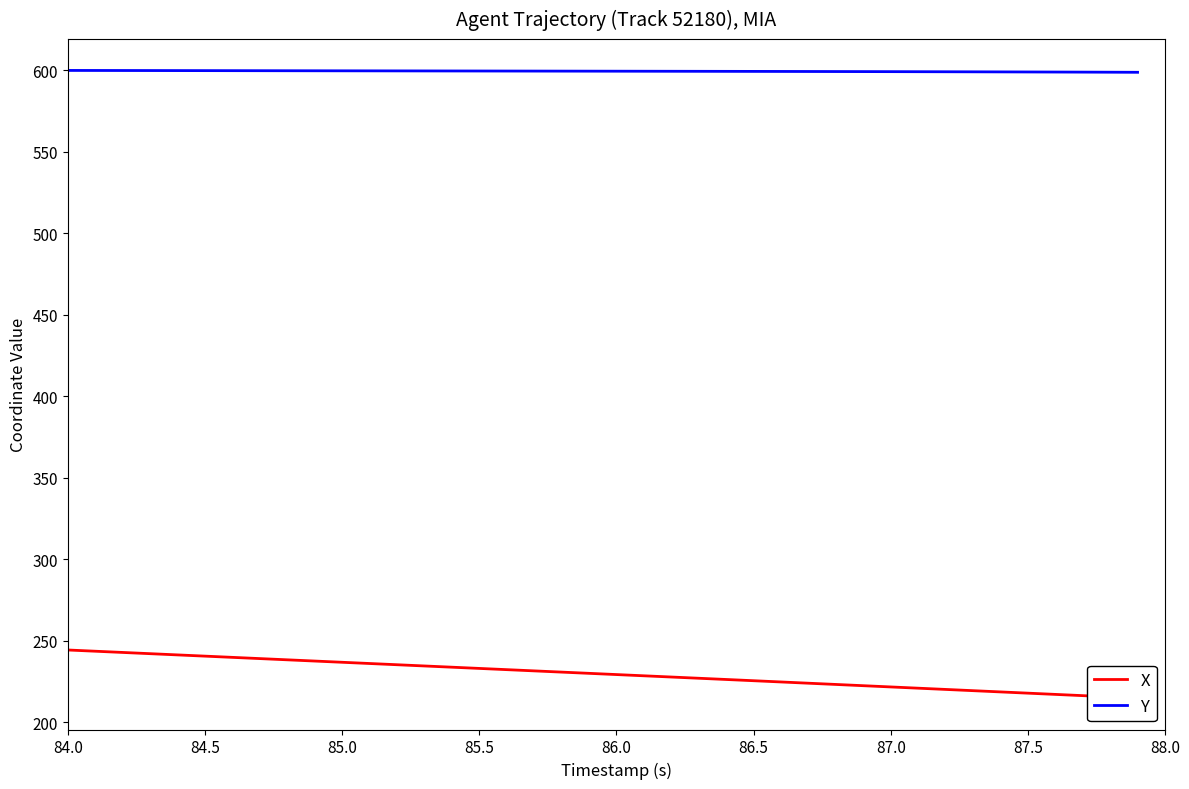

Does the chart have visible grid lines?

No